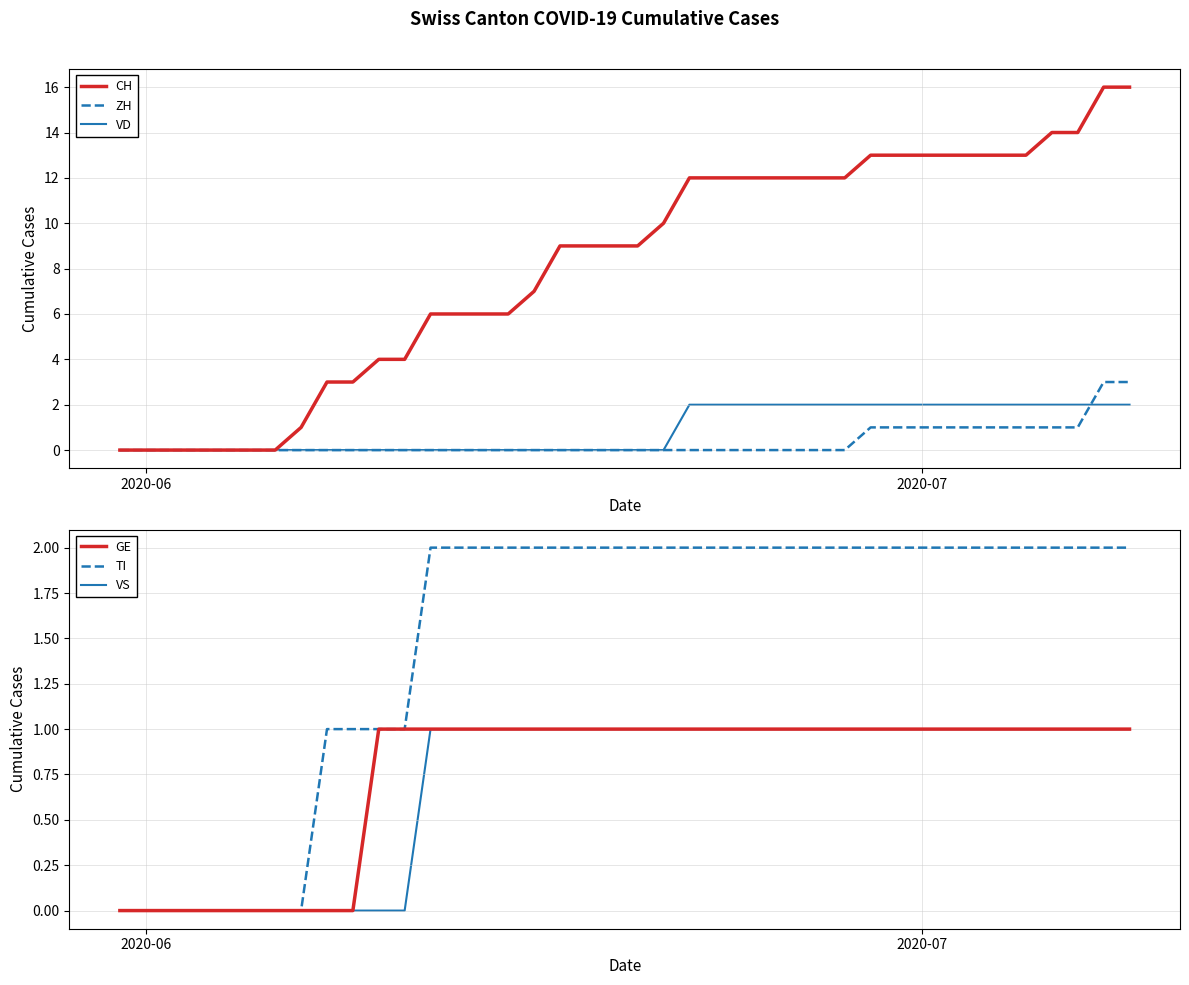

What is the maximum value for CH?

16